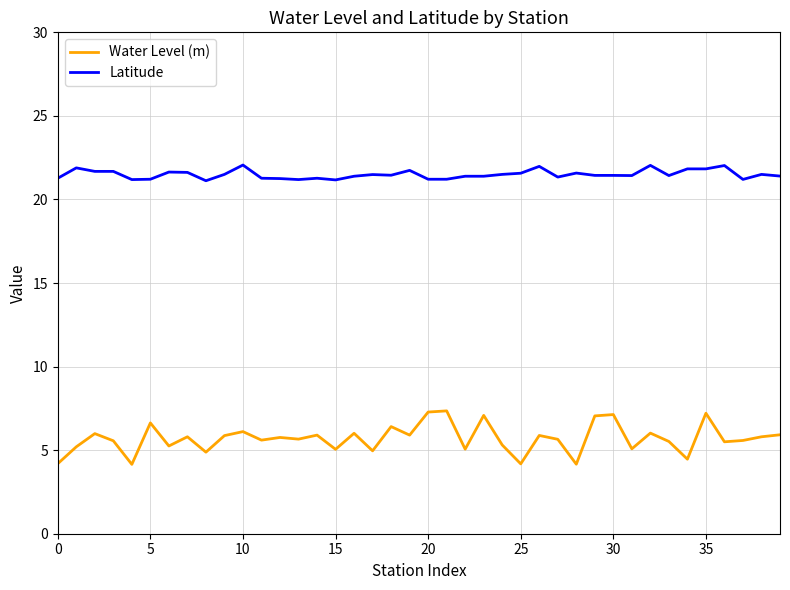

Rank the series by their maximum value, from lowest to highest.

Water Level (m), Latitude